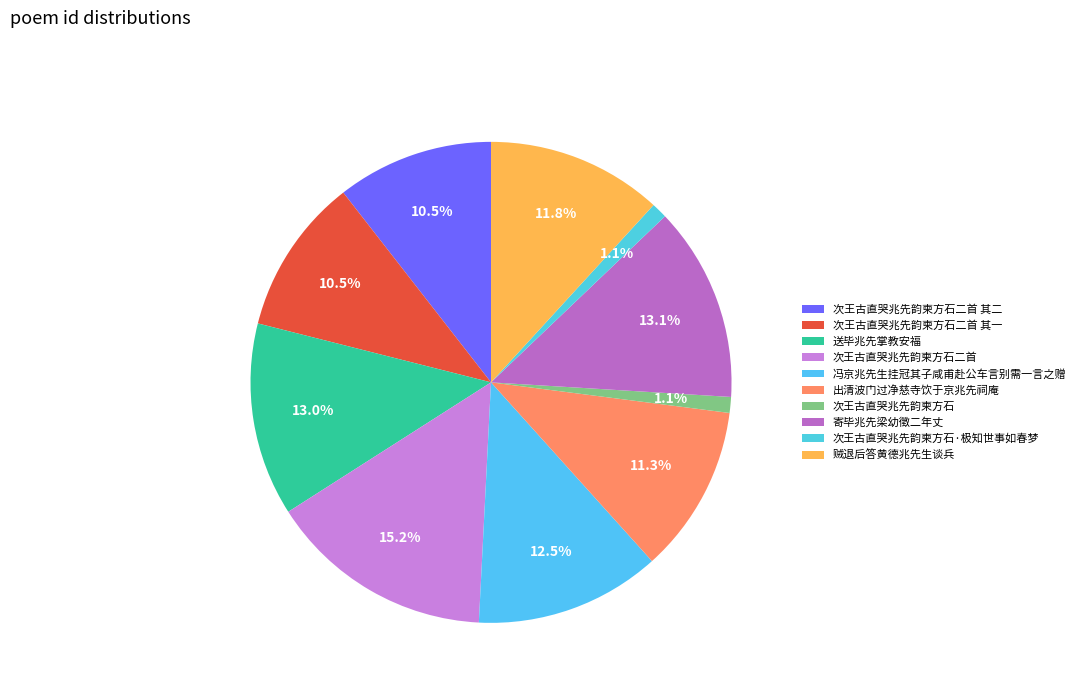

Count the number of slices in the pie.

10